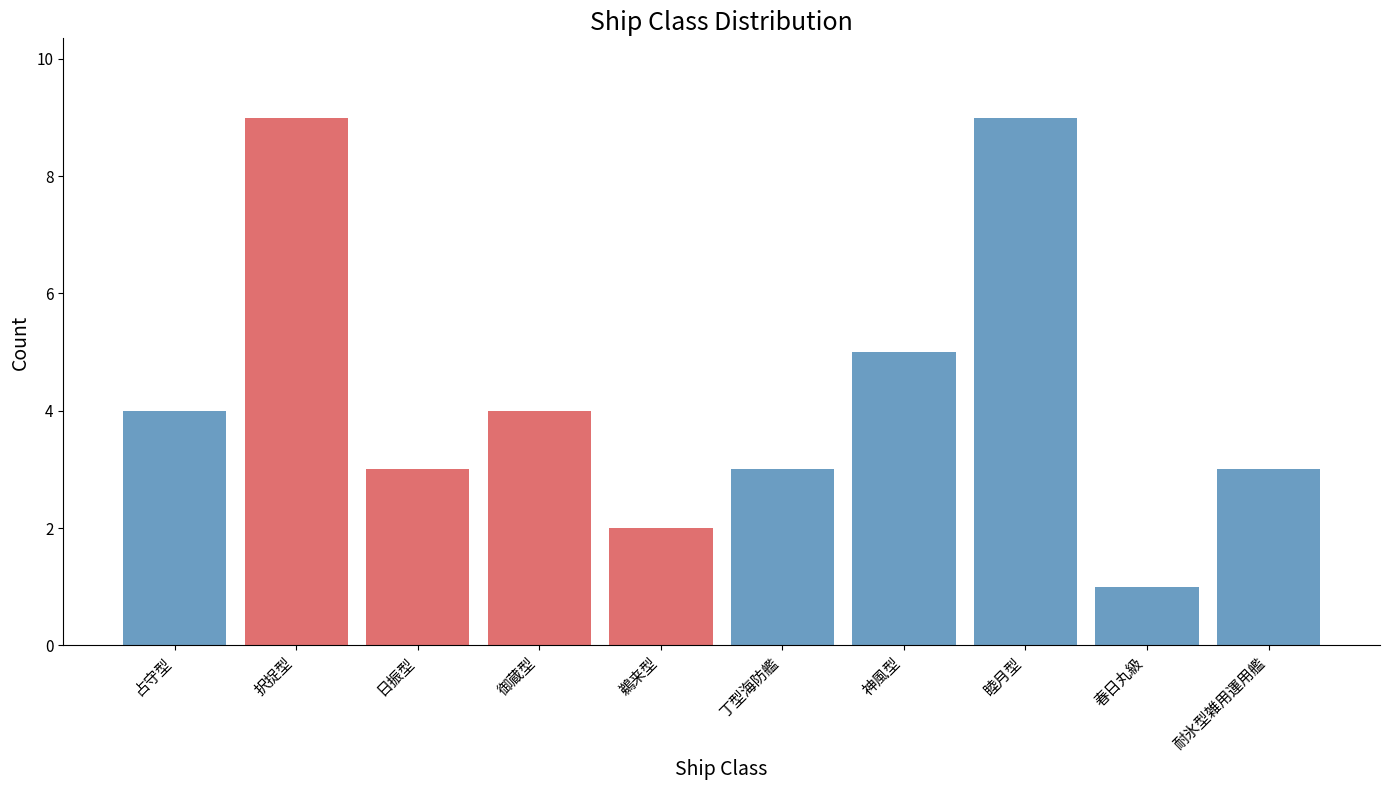

Reading left to right, extract all data points from this chart.

占守型=4	択捉型=9	日振型=3	御蔵型=4	鵜来型=2	丁型海防艦=3	神風型=5	睦月型=9	春日丸級=1	耐氷型雑用運用艦=3